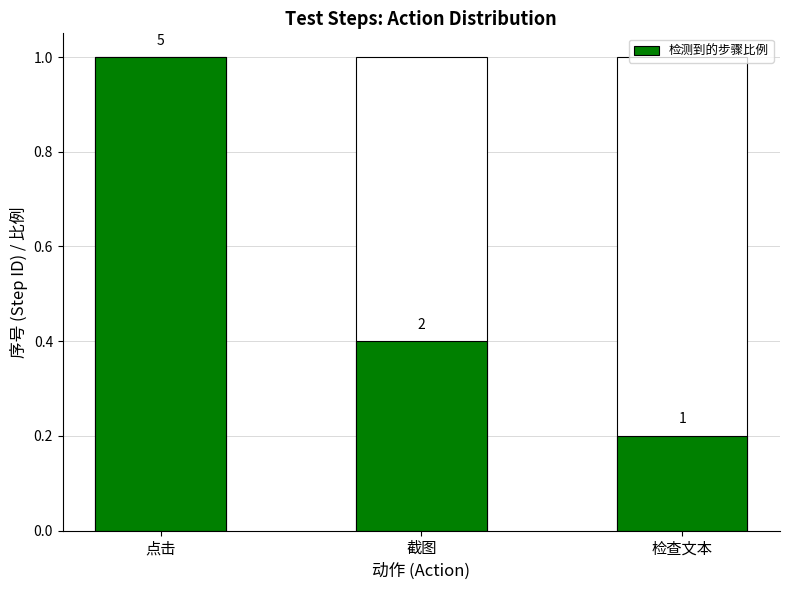

At which category does the chart reach its minimum across all series?

检查文本